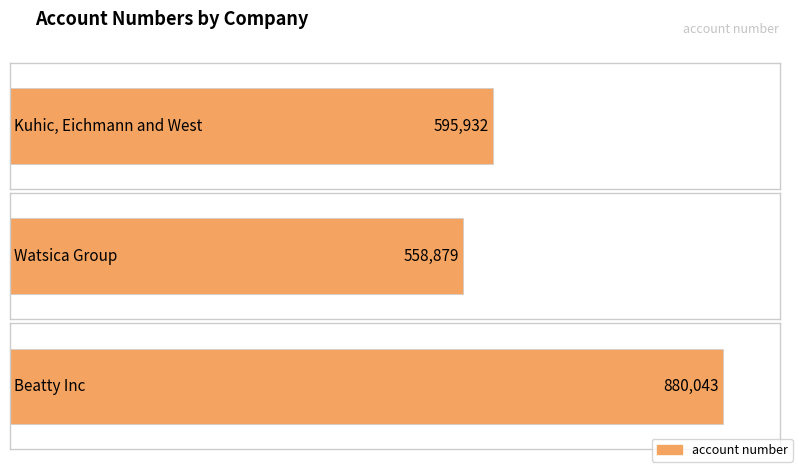

List the labels in order of value, smallest first.

Watsica Group, Kuhic, Eichmann and West, Beatty Inc